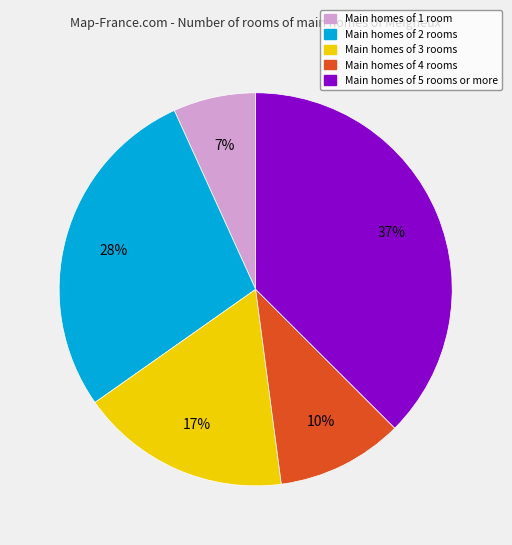

What is the smallest slice in the pie chart?

Main homes of 1 room